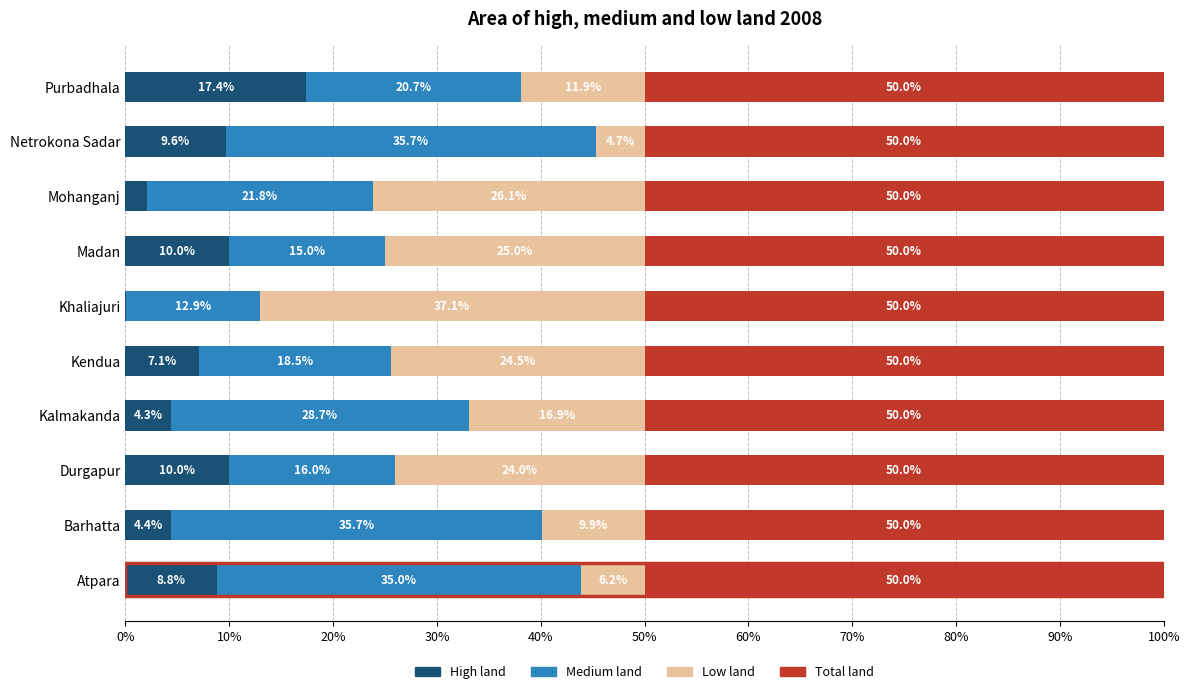

What is the total value across all series at Atpara?

100.0